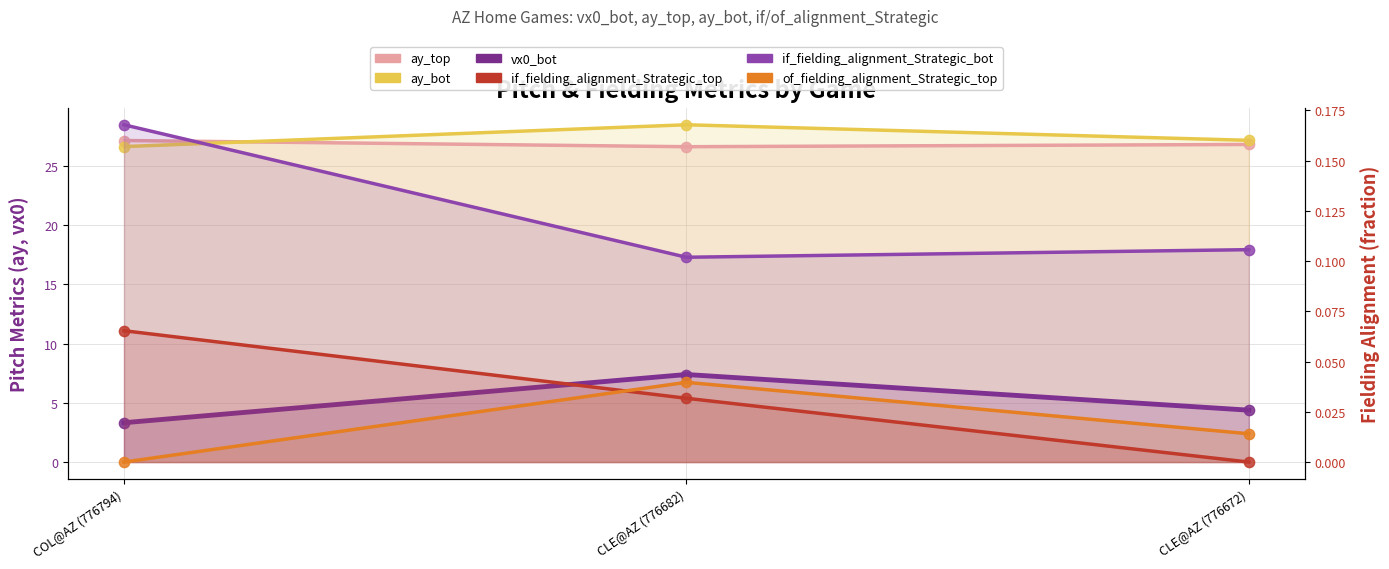

What are all the series names shown in the legend?

ay_top, ay_bot, vx0_bot, if_fielding_alignment_Strategic_top, if_fielding_alignment_Strategic_bot, of_fielding_alignment_Strategic_top